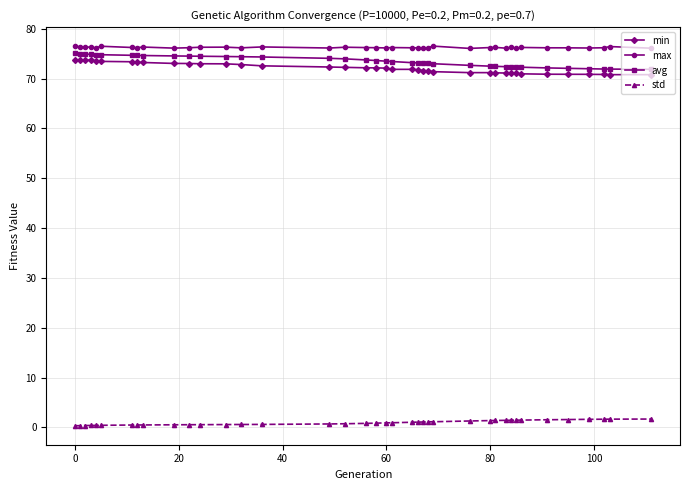

What is the minimum value for avg?

71.9